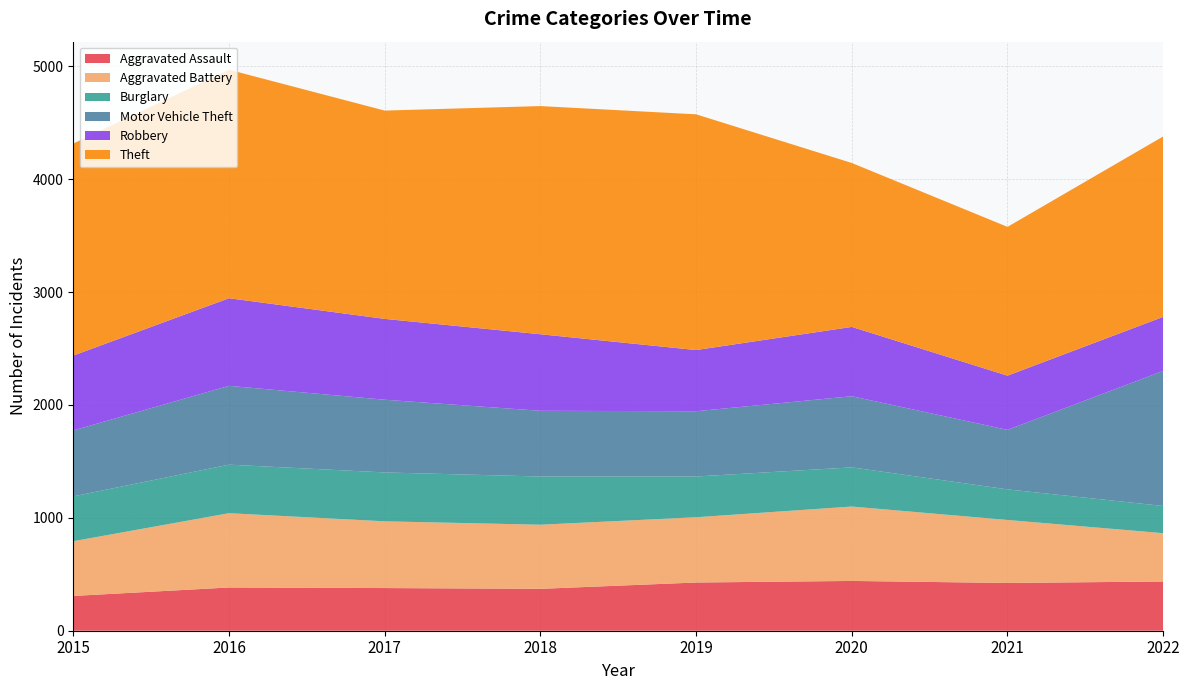

Reading right to left, what are all the values shown in this chart?

Aggravated Assault: 436	423	441	427	371	378	383	308
Aggravated Battery: 428	558	659	578	568	591	658	485
Burglary: 241	271	347	361	427	433	430	397
Motor Vehicle Theft: 1196	527	630	578	582	644	698	584
Robbery: 479	480	614	542	678	716	776	663
Theft: 1598	1318	1452	2088	2021	1845	2024	1878